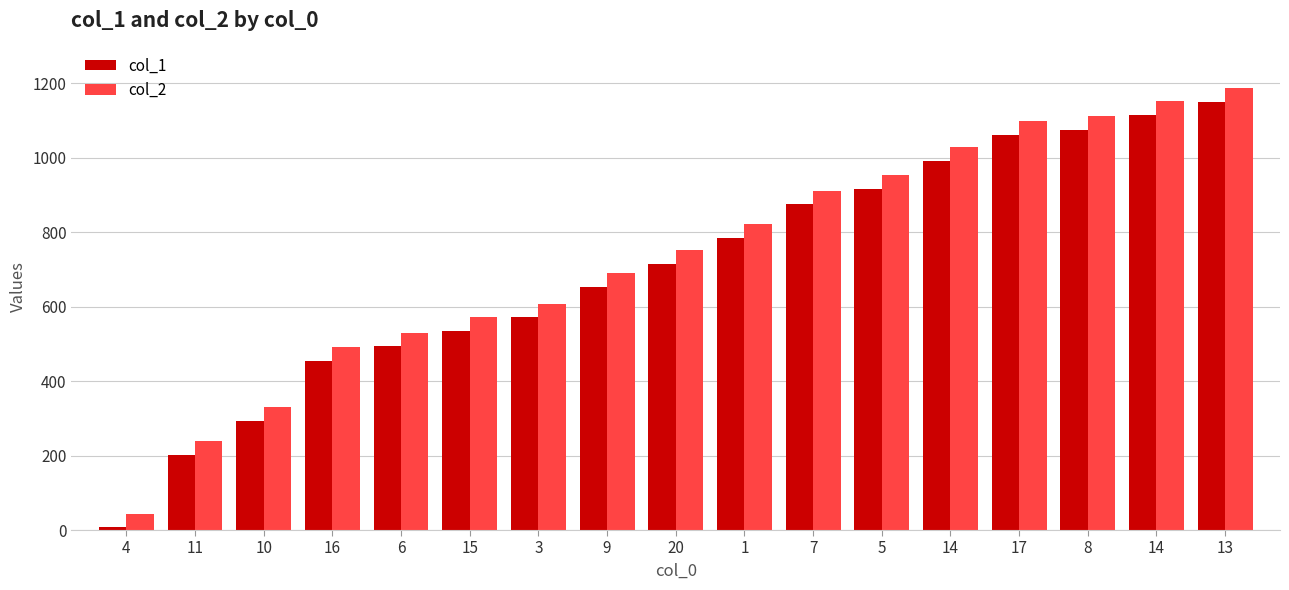

Reading right to left, extract all data points from this chart.

col_1: 13=1150	14=1114	8=1075	17=1060	14=991	5=916	7=874	1=784	20=715	9=652	3=571	15=535	6=493	16=454	10=292	11=202	4=7
col_2: 13=1187	14=1151	8=1112	17=1097	14=1028	5=953	7=911	1=821	20=752	9=689	3=608	15=572	6=530	16=491	10=329	11=239	4=44